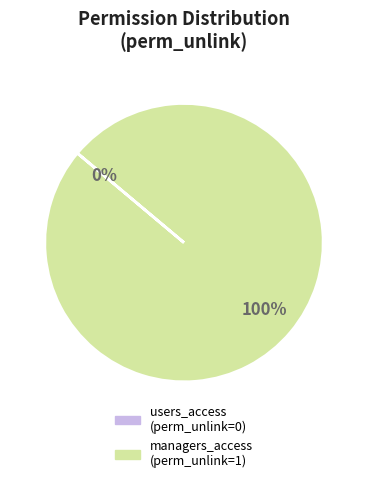

Is there any slice that represents more than half of the pie?

Yes